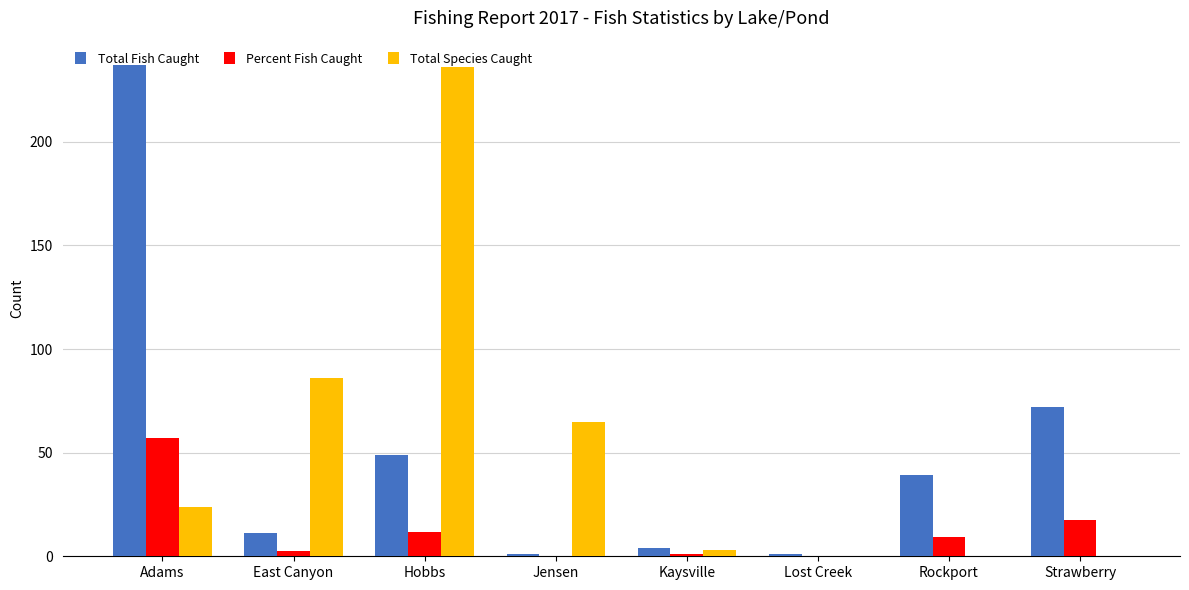

The Total Species Caught series shows -142.9 at Strawberry. True or false?

False